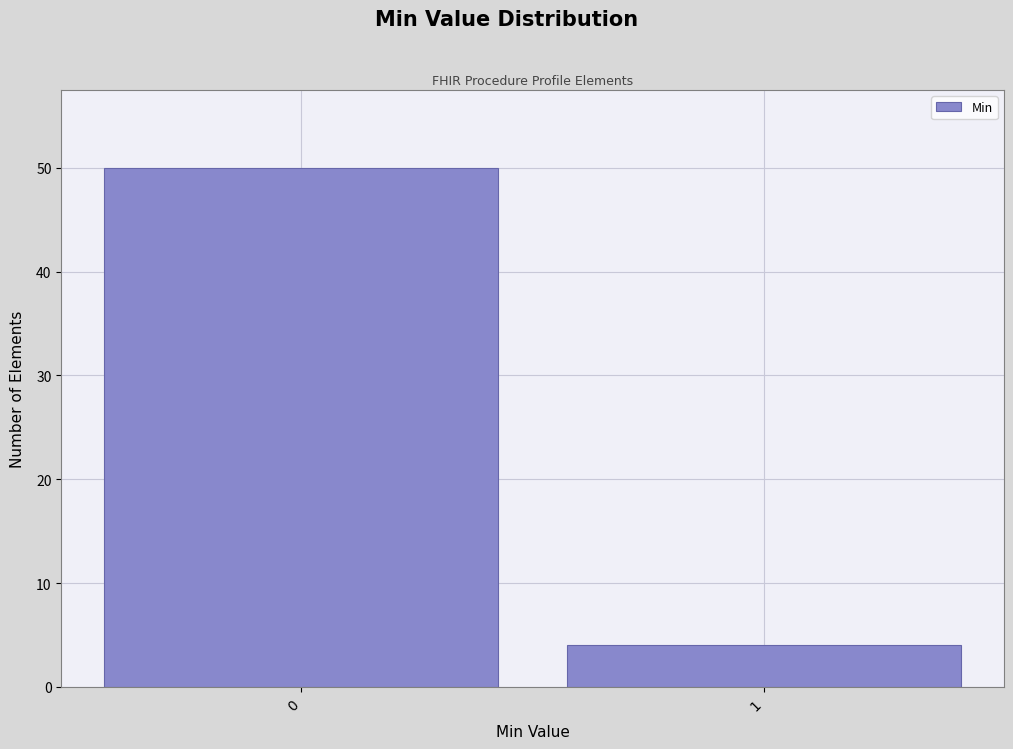

Reading right to left, what are all the values shown in this chart?

1=4	0=50